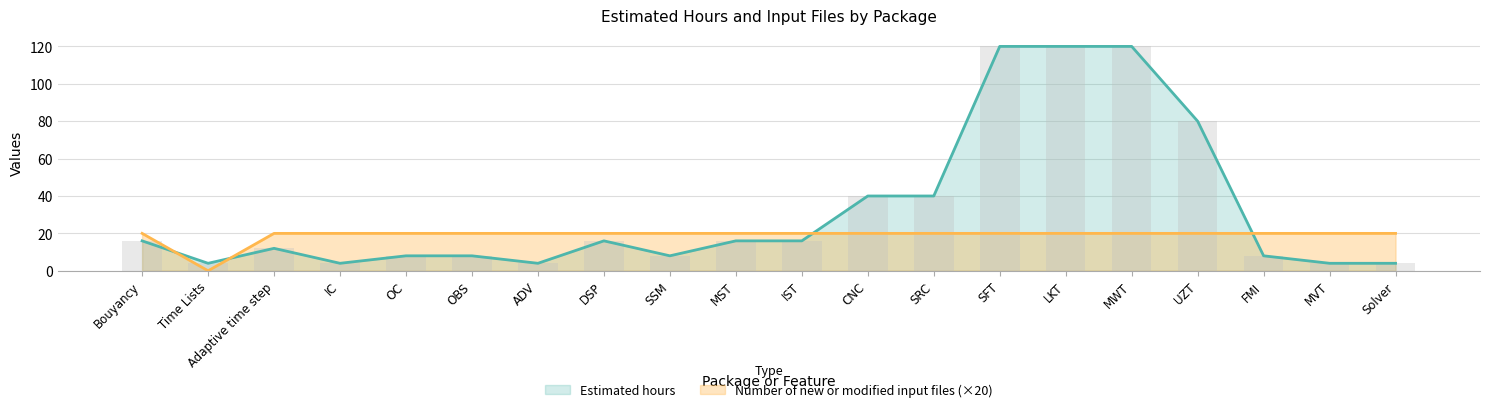

What is the label of the 2nd bar from the left?

Time Lists